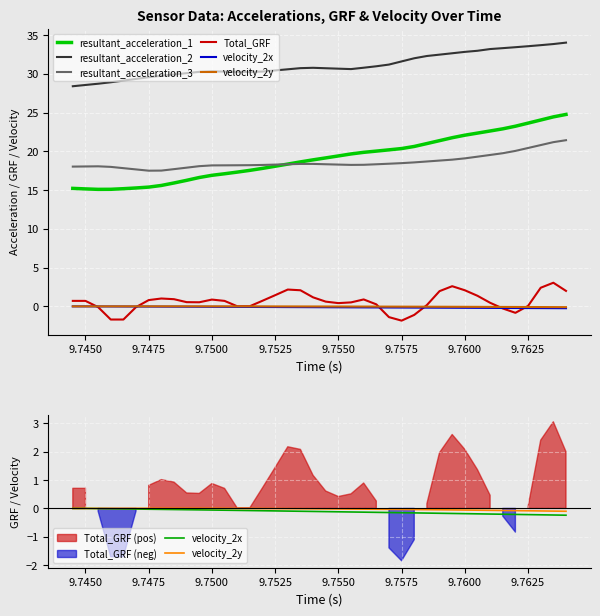

Is it true that velocity_2x equals -0.0 at 9.7550?

False